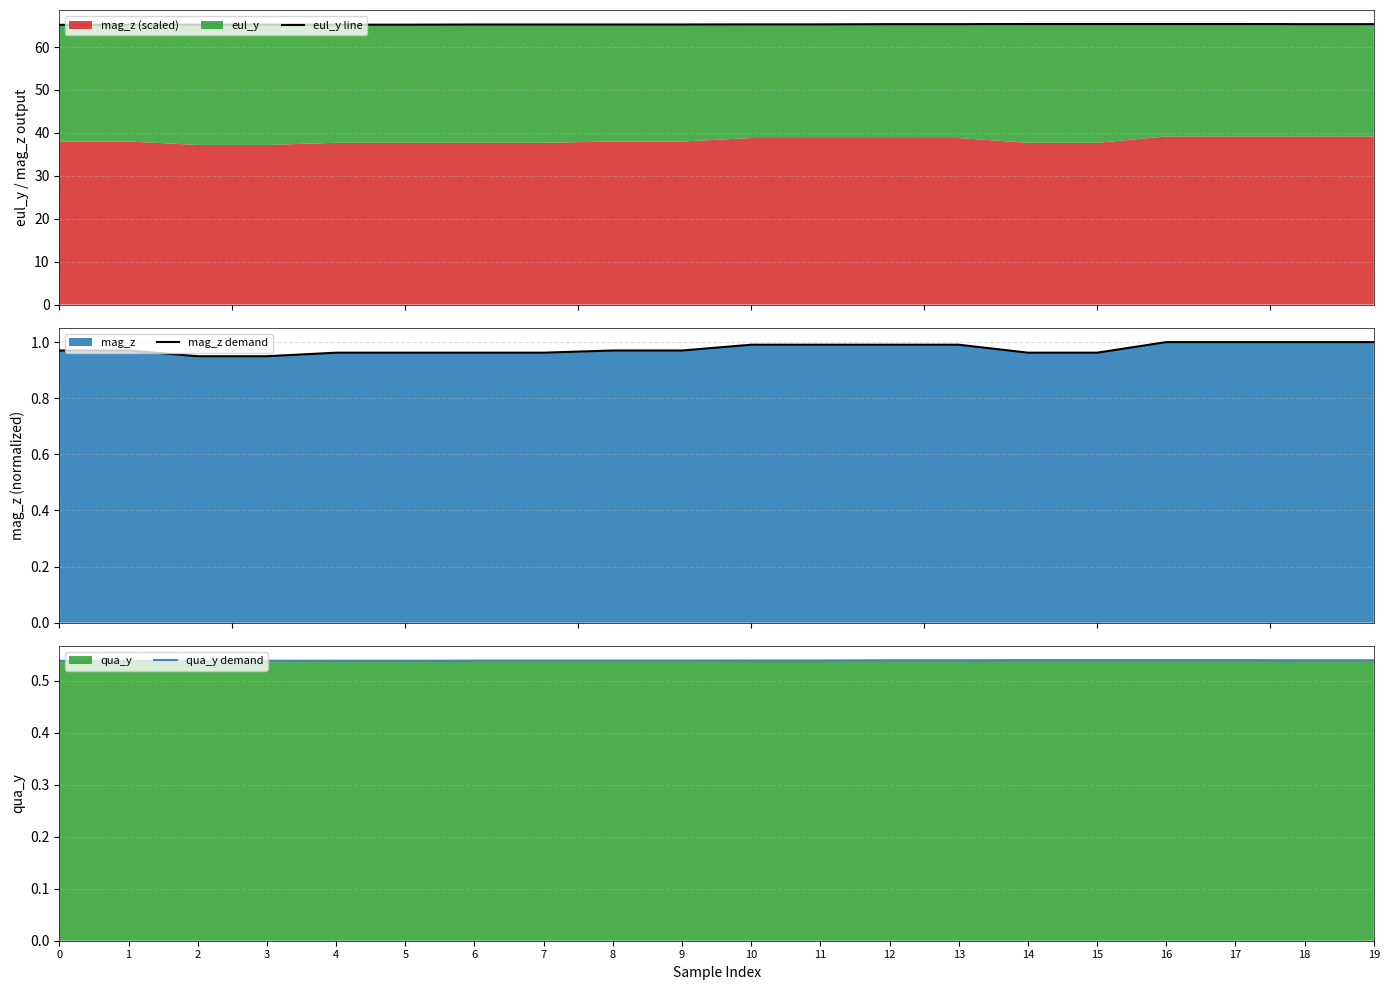

Which has a higher value, 0 or 16?

16